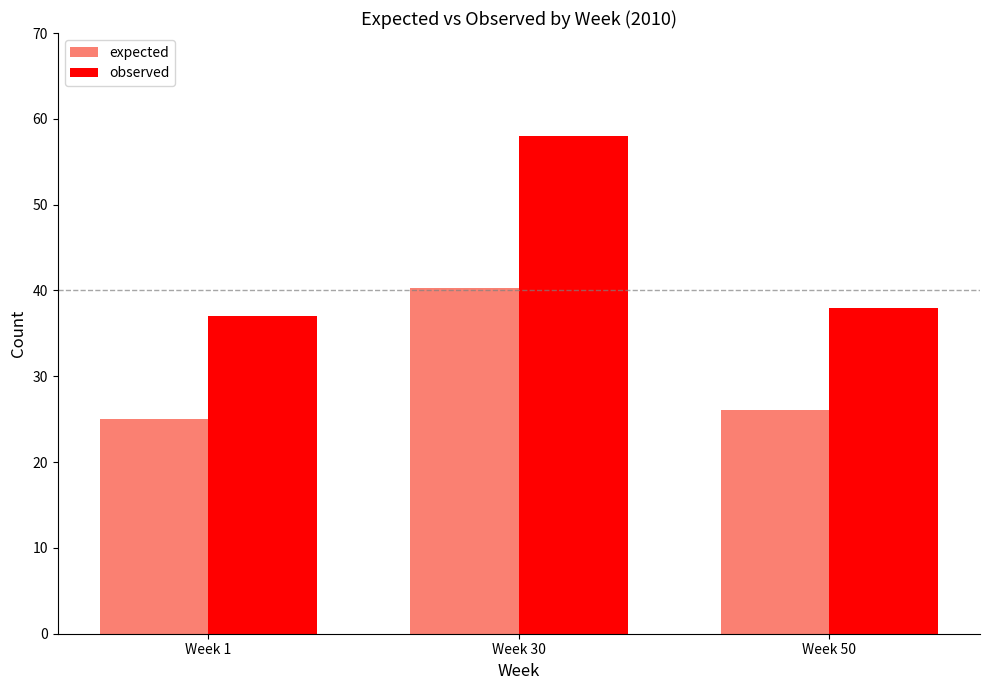

Reading right to left, list all the values displayed in this chart.

expected: Week 50=26.1	Week 30=40.2	Week 1=25.0
observed: Week 50=38.0	Week 30=58.0	Week 1=37.0